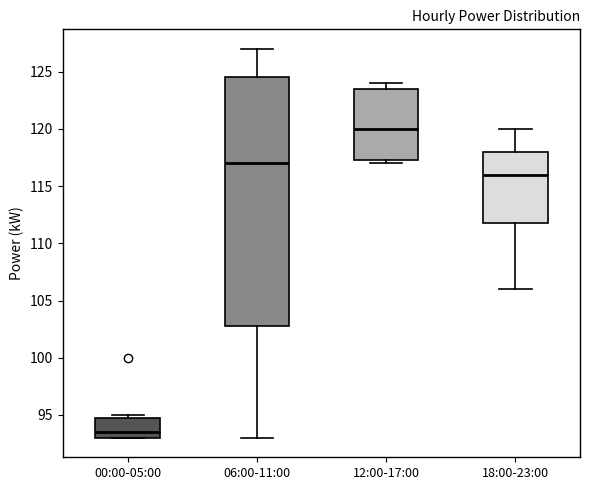

Which box's median line is the lowest?

00:00-05:00